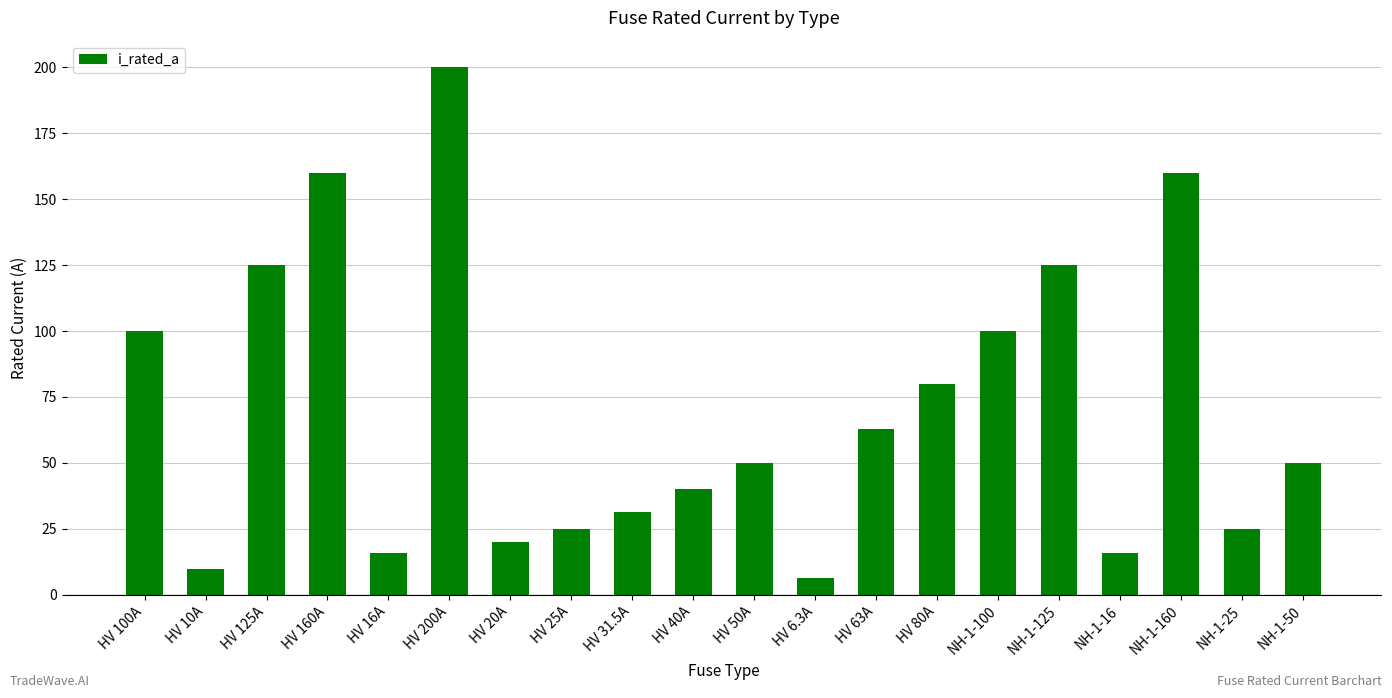

What is the value of the 1st bar from the left?

100.0